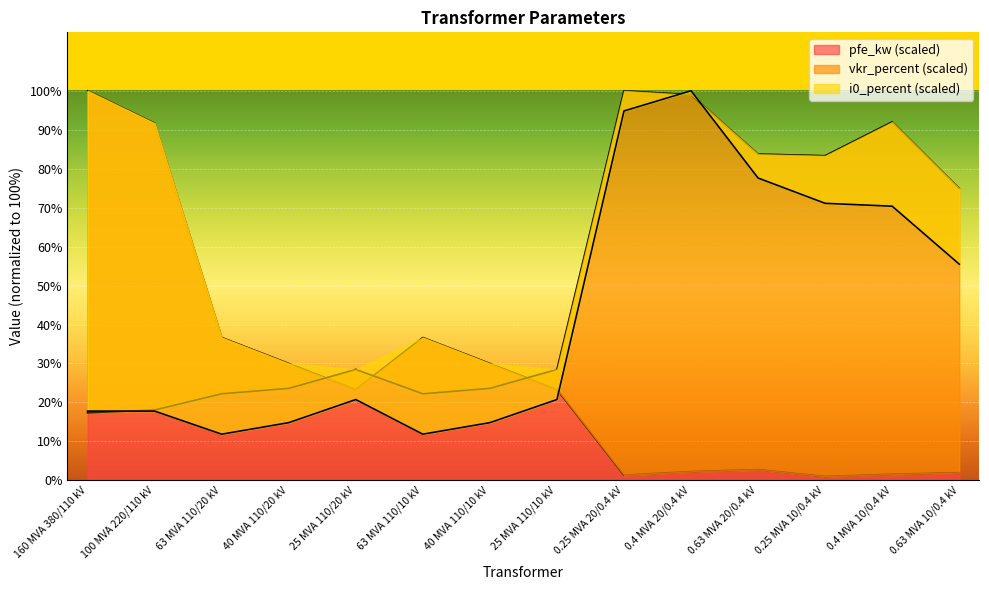

Which series changed the most between 63 MVA 110/20 kV and 63 MVA 110/10 kV?

pfe_kw